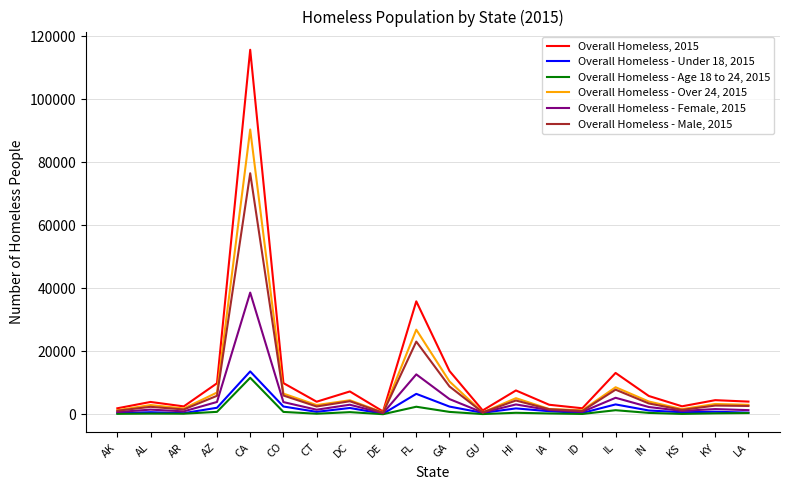

Is it true that Overall Homeless - Under 18, 2015 equals 3187 at IL?

True